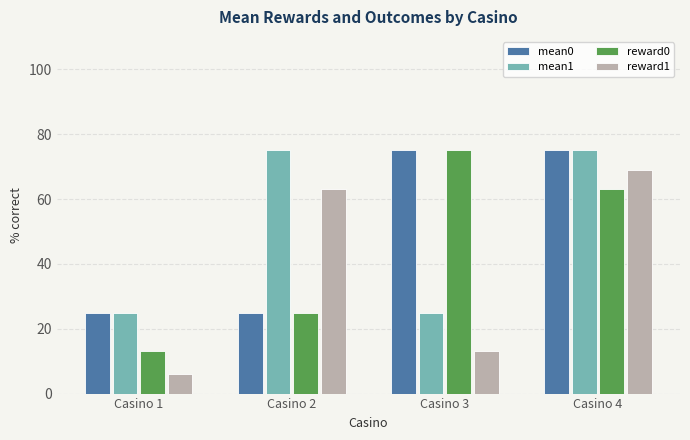

What is the difference between the maximum and second lowest values in the reward1 series?

56